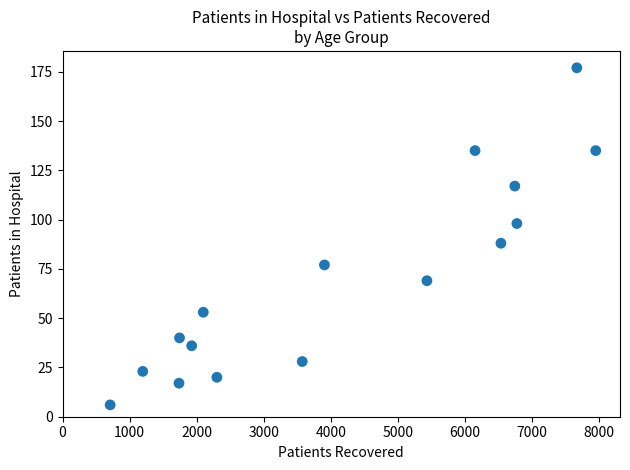

What is the range of X values (max minus min)?

7238